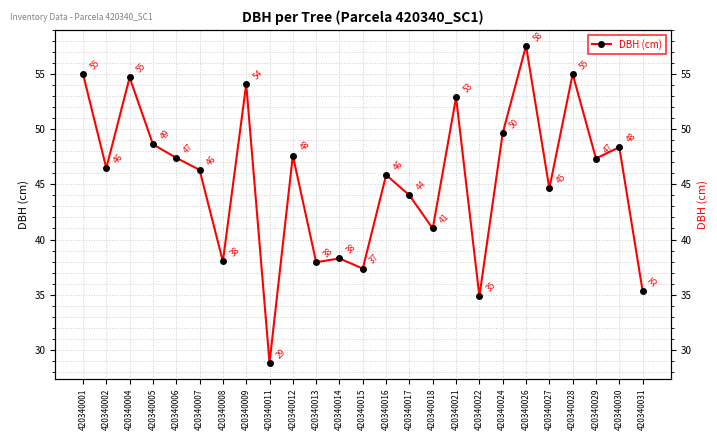

How many values are below 46?

11